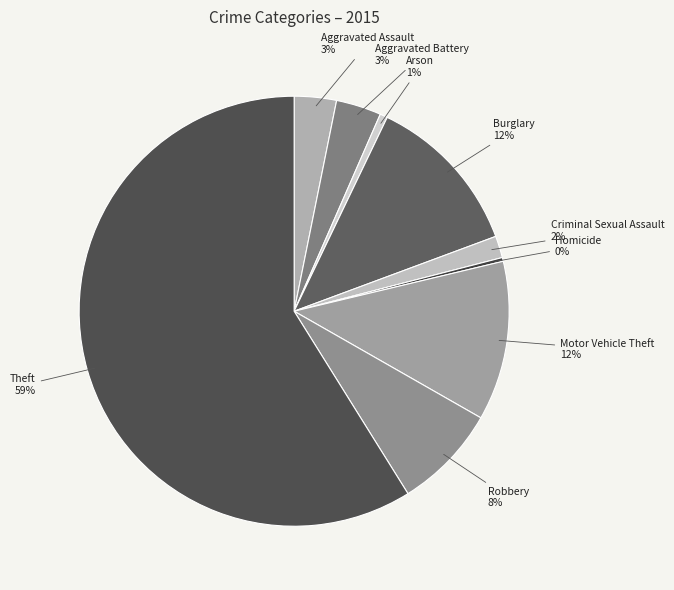

What is the largest slice in the pie chart?

Theft